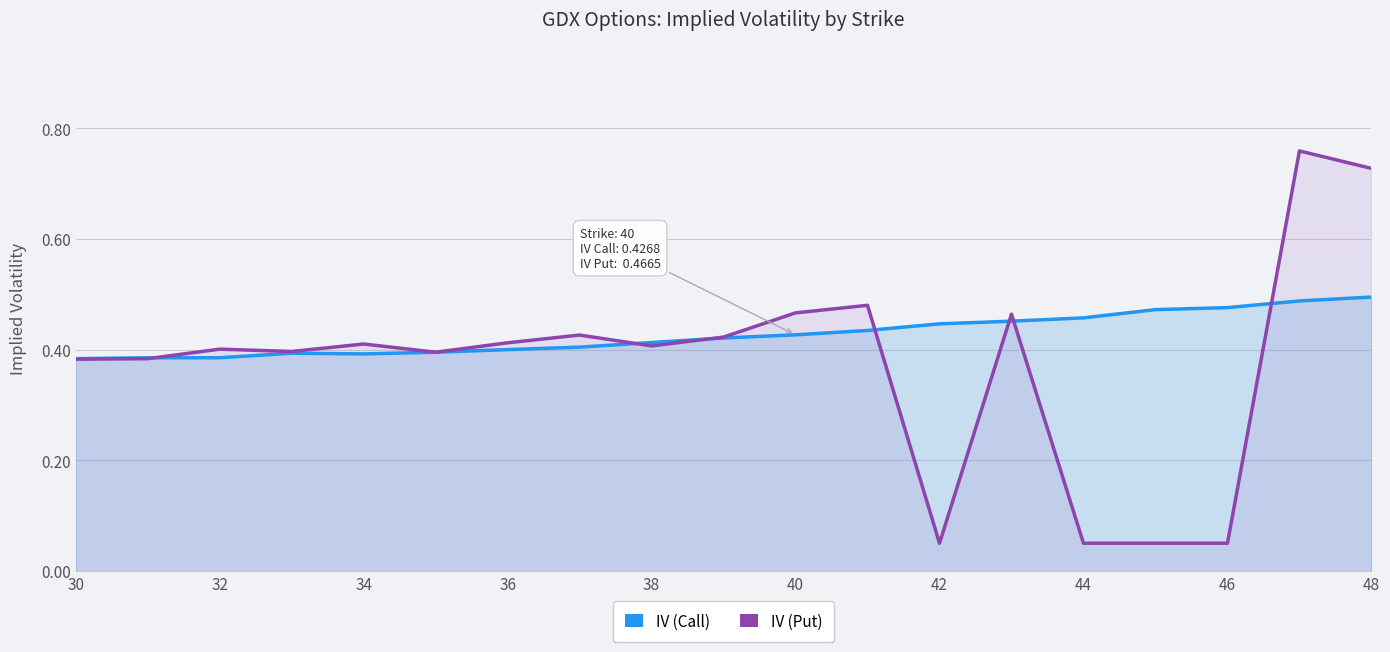

At how many categories does at least one series exceed 0?

19